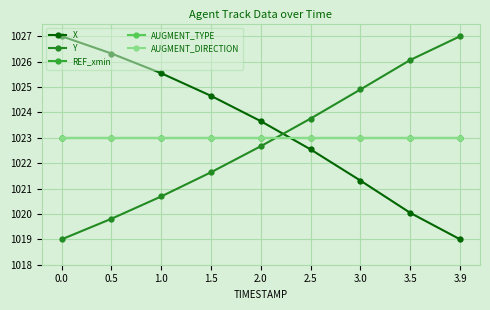

Read the AUGMENT_DIRECTION value at 0.5.

1023.0